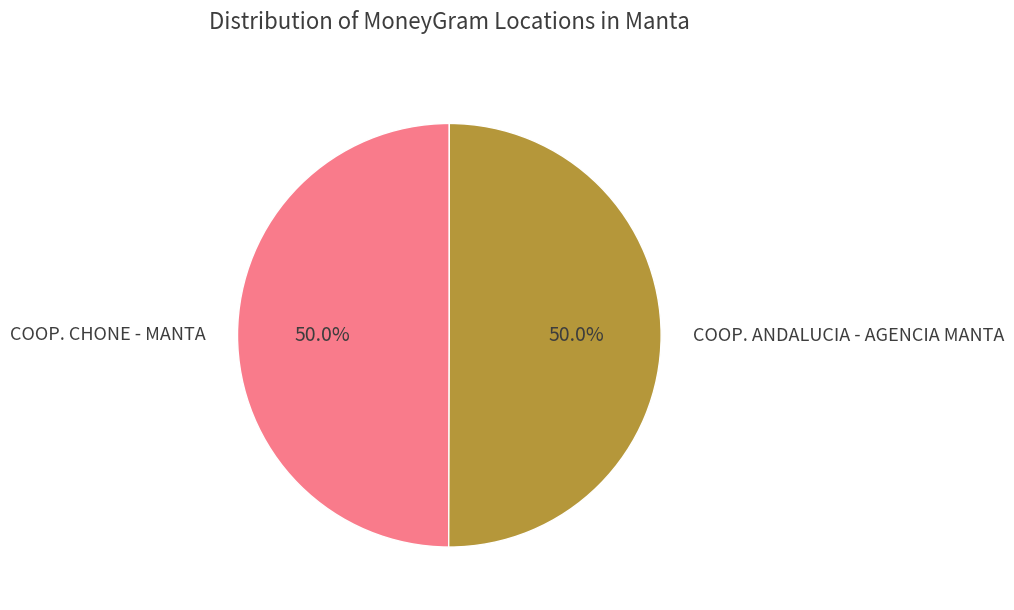

Is the sum of COOP. CHONE - MANTA and COOP. ANDALUCIA - AGENCIA MANTA greater than half?

Yes